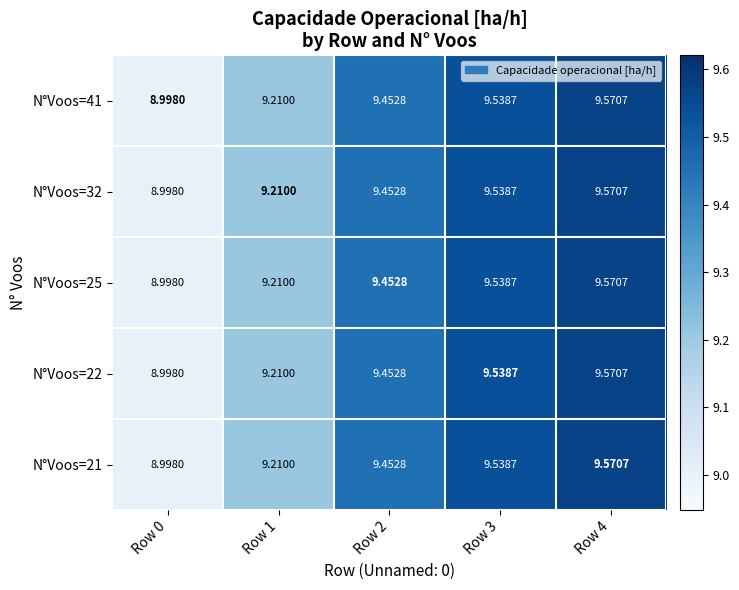

How many values in the N°Voos=25 series exceed 9?

4